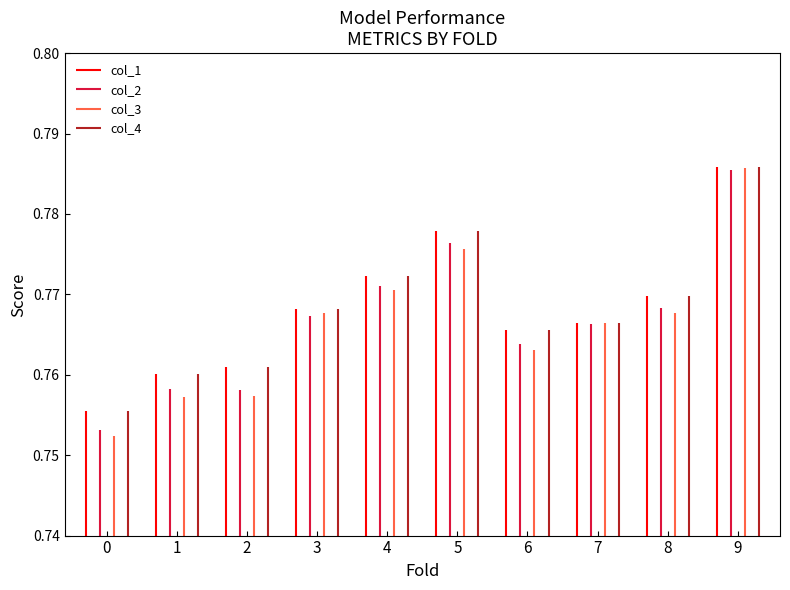

Which label corresponds to the largest value in the chart?

9